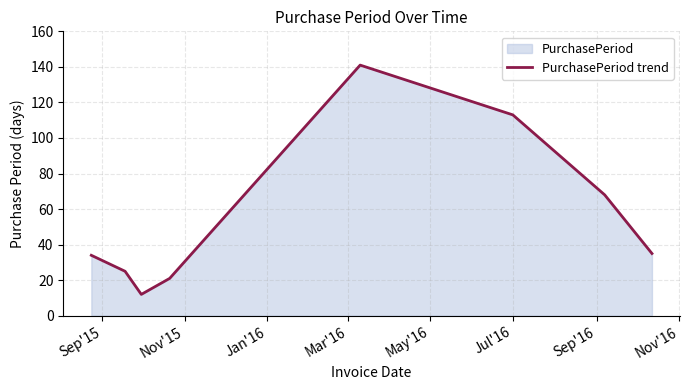

How many interior local valleys (lower than both neighbors) does the data have?

1